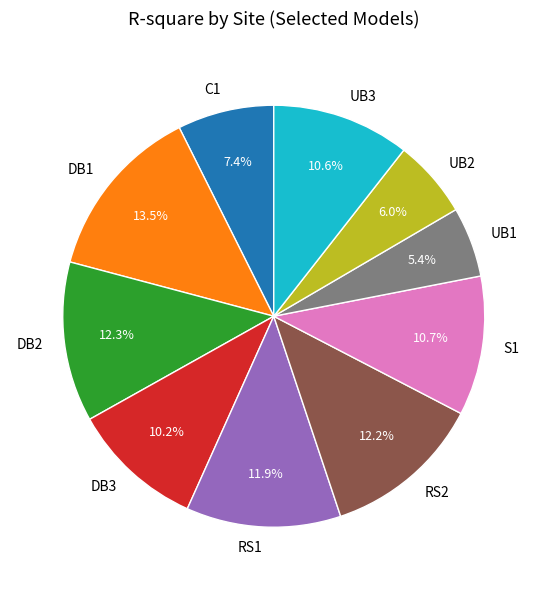

Combined, what portion of the pie is C1 and S1?

18.1%